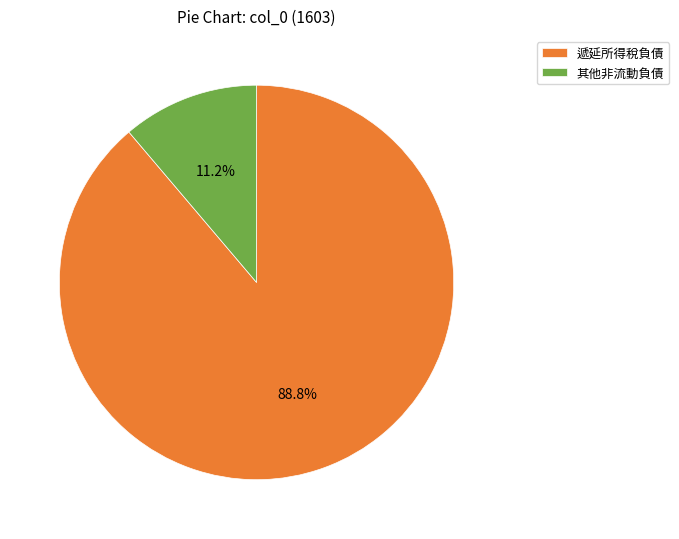

How many segments does this pie chart have?

2